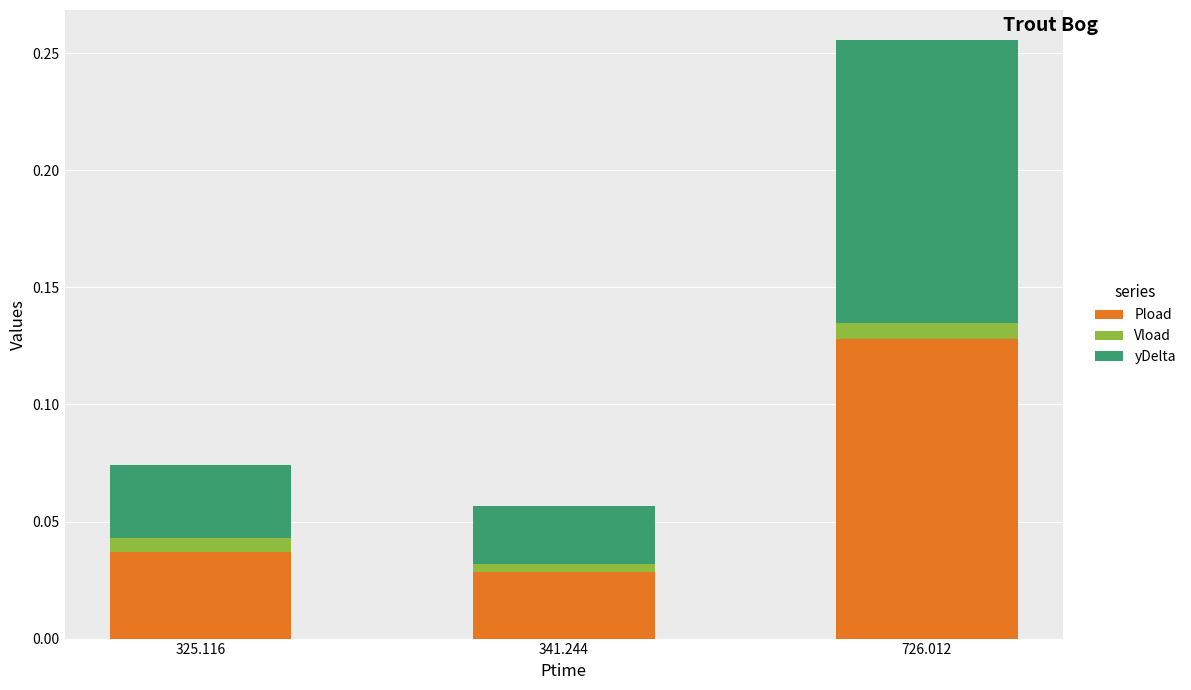

Does the chart contain stacked bars?

Yes